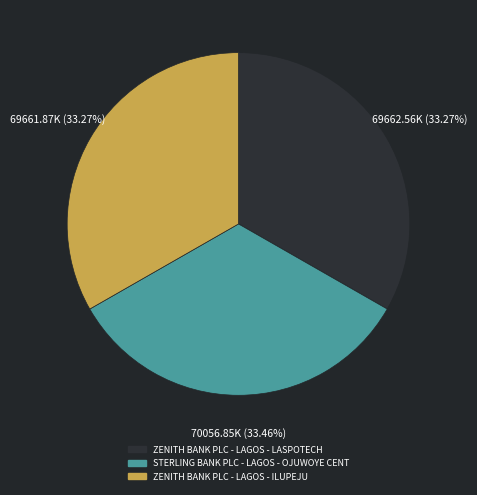

Do ZENITH BANK PLC - LAGOS - LASPOTECH and ZENITH BANK PLC - LAGOS - ILUPEJU together represent more than half of the pie?

Yes